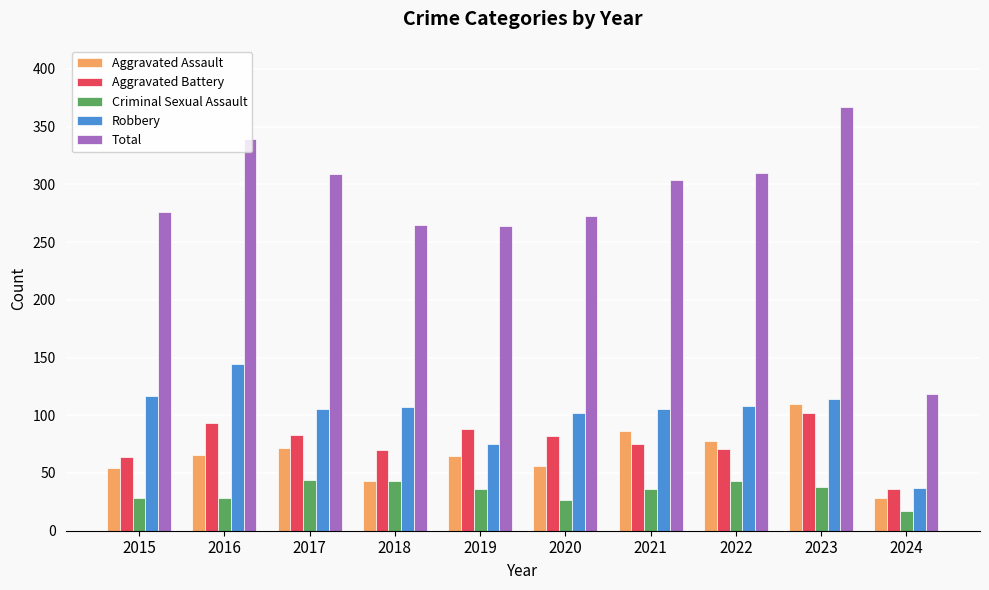

The Aggravated Battery series shows 93 at 2016. True or false?

True